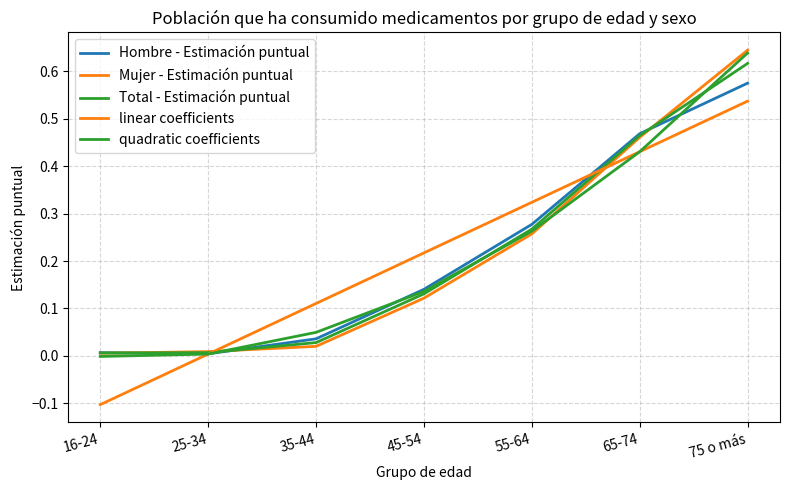

True or false: Total - Estimación puntual has a value of 0.5 at 65-74.

True